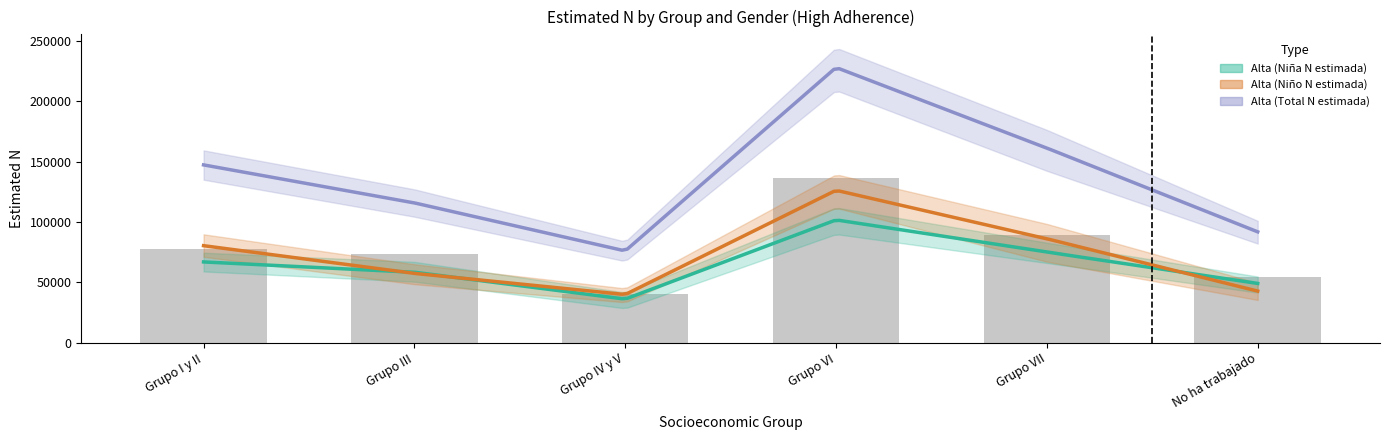

What is the label of the 4th bar from the right?

Grupo IV y V